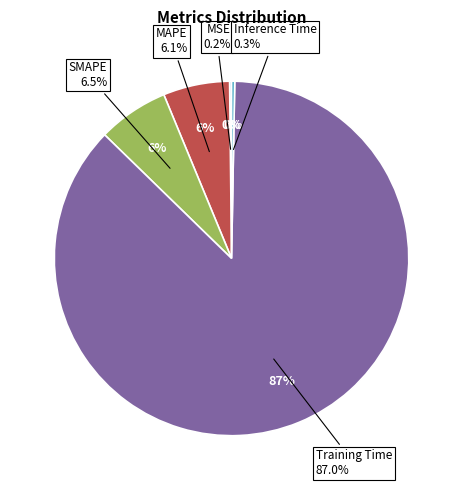

Is it true that Training Time is 87% of the pie?

True